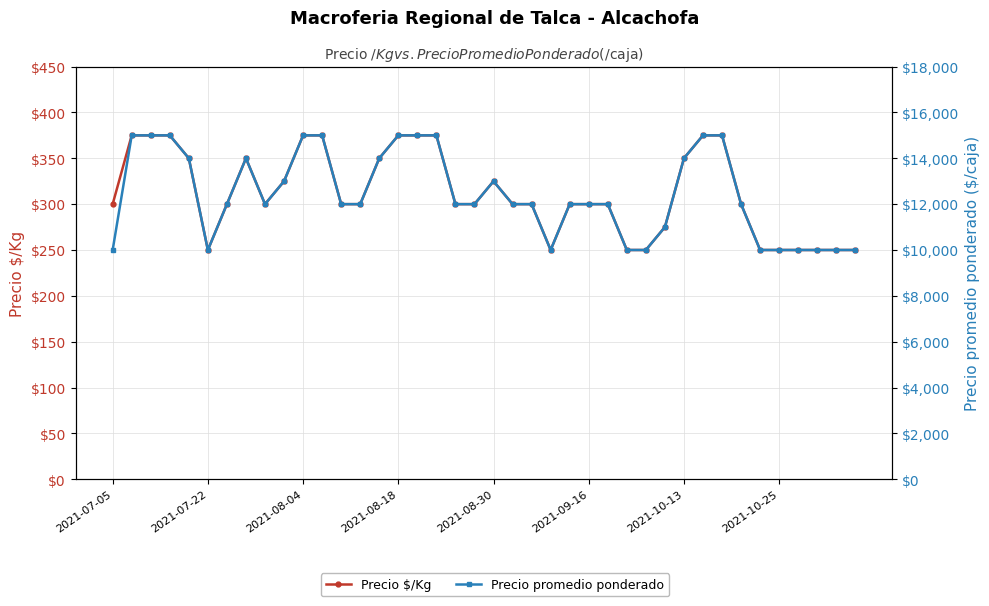

How many interior local peaks does the Precio promedio ponderado series have?

2